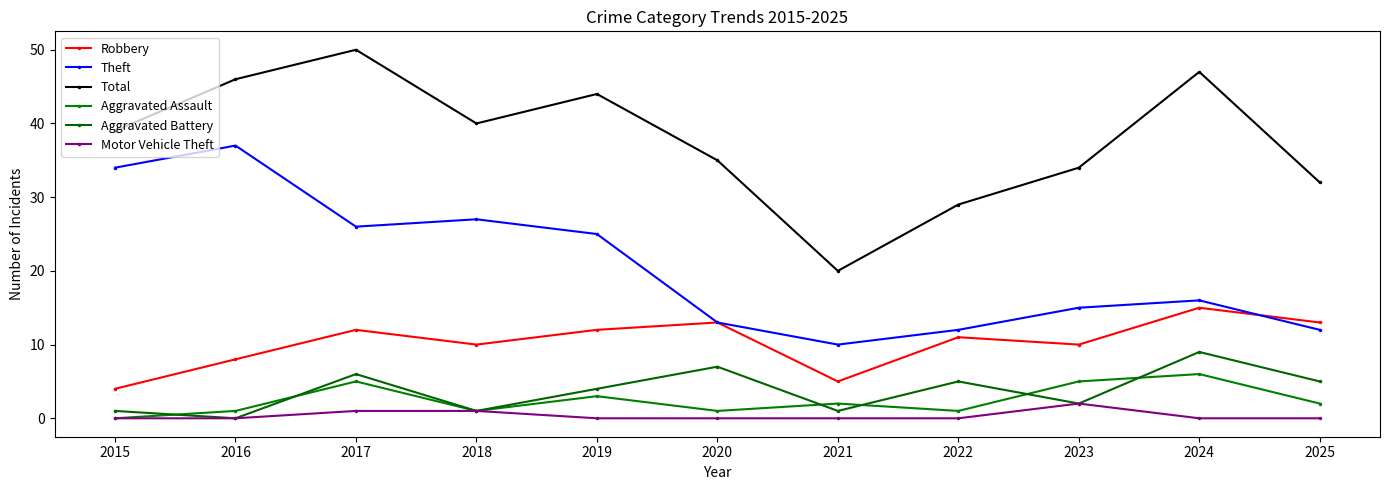

Reading left to right, list all the values displayed in this chart.

Robbery: 2015=4	2016=8	2017=12	2018=10	2019=12	2020=13	2021=5	2022=11	2023=10	2024=15	2025=13
Theft: 2015=34	2016=37	2017=26	2018=27	2019=25	2020=13	2021=10	2022=12	2023=15	2024=16	2025=12
Total: 2015=39	2016=46	2017=50	2018=40	2019=44	2020=35	2021=20	2022=29	2023=34	2024=47	2025=32
Aggravated Assault: 2015=0	2016=1	2017=5	2018=1	2019=3	2020=1	2021=2	2022=1	2023=5	2024=6	2025=2
Aggravated Battery: 2015=1	2016=0	2017=6	2018=1	2019=4	2020=7	2021=1	2022=5	2023=2	2024=9	2025=5
Motor Vehicle Theft: 2015=0	2016=0	2017=1	2018=1	2019=0	2020=0	2021=0	2022=0	2023=2	2024=0	2025=0